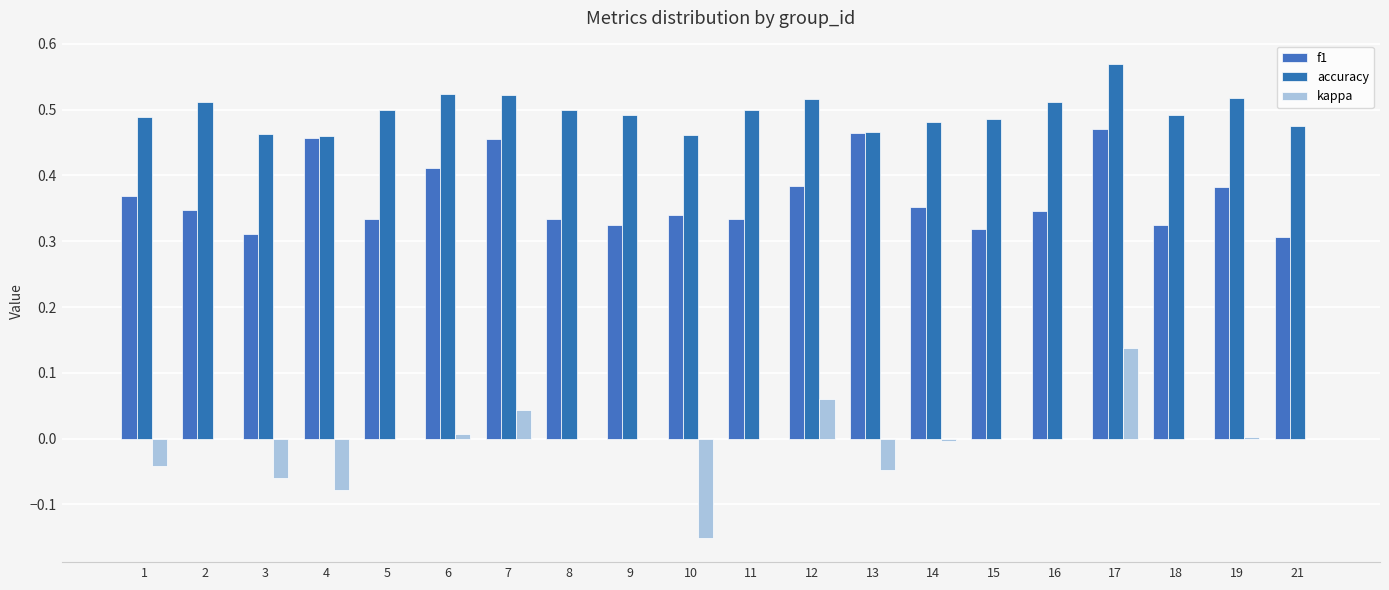

Reading right to left, extract all data points from this chart.

f1: 0.3	0.4	0.3	0.5	0.3	0.3	0.4	0.5	0.4	0.3	0.3	0.3	0.3	0.5	0.4	0.3	0.5	0.3	0.3	0.4
accuracy: 0.5	0.5	0.5	0.6	0.5	0.5	0.5	0.5	0.5	0.5	0.5	0.5	0.5	0.5	0.5	0.5	0.5	0.5	0.5	0.5
kappa: 0.0	0.0	0.0	0.1	0.0	0.0	-0.0	-0.0	0.1	0.0	-0.2	0.0	0.0	0.0	0.0	0.0	-0.1	-0.1	0.0	-0.0